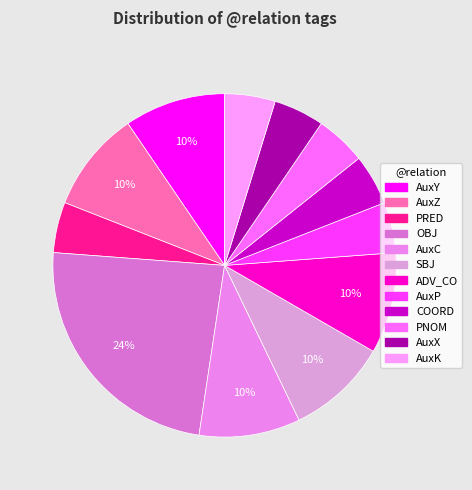

Approximately how many times larger is the value at SBJ compared to PRED?

2.0